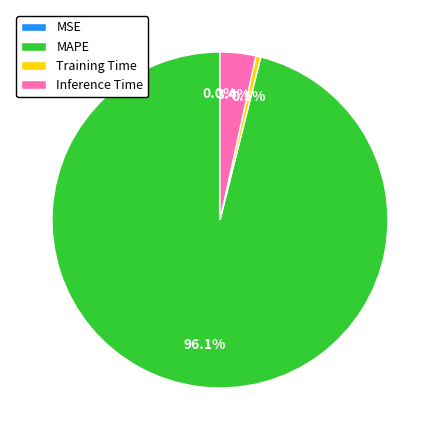

To the nearest percent, what is the combined percentage of Inference Time and Training Time?

4%